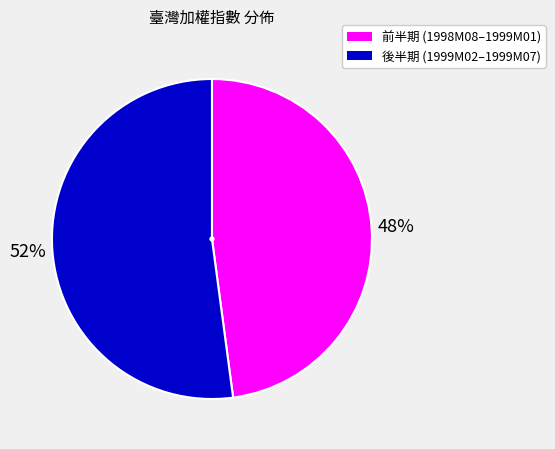

To the nearest percent, what is the average slice percentage?

50%